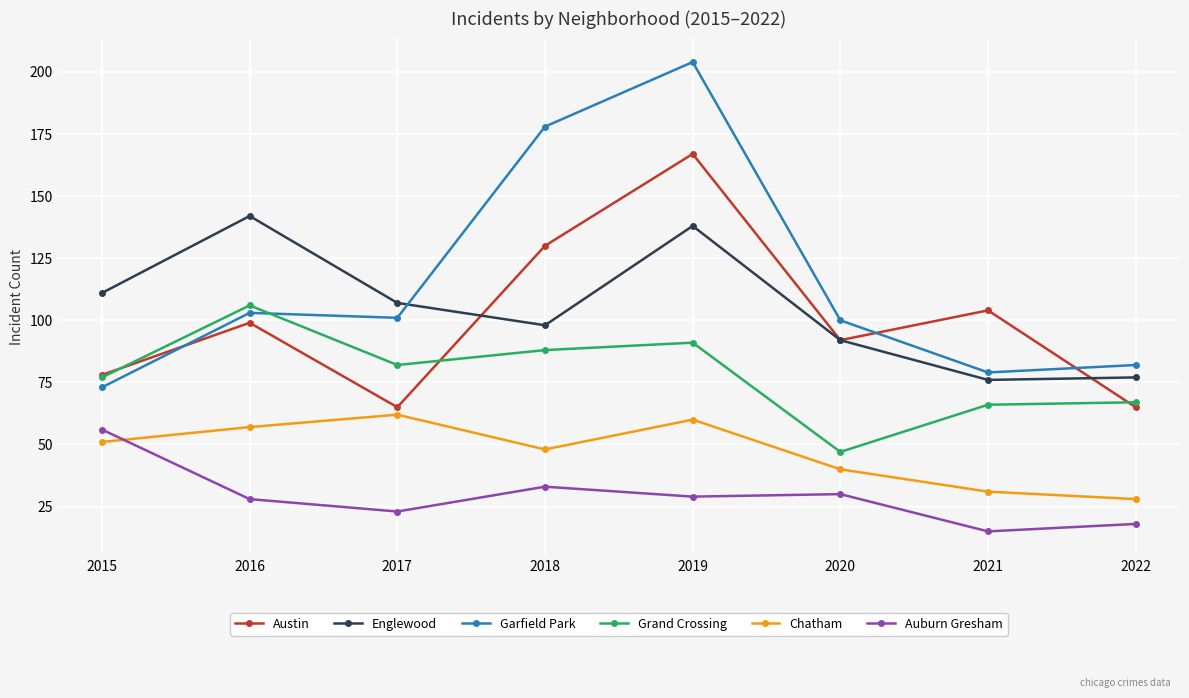

What is the sum of the Englewood values at 2022 and 2016?

219